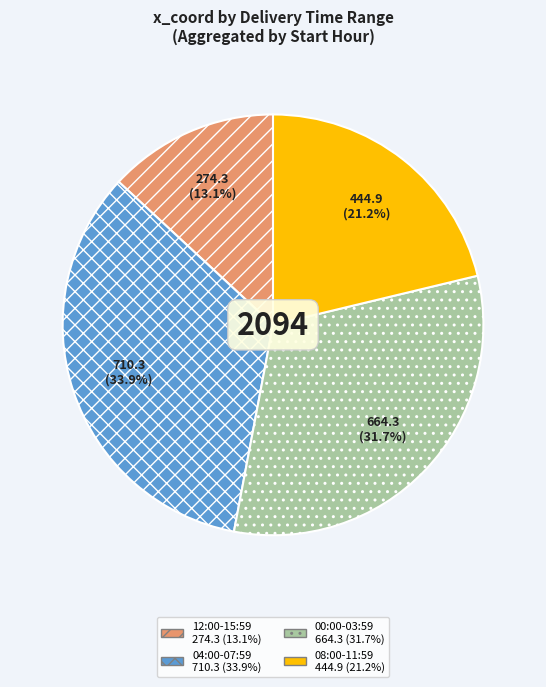

Is there any slice that represents more than half of the pie?

No